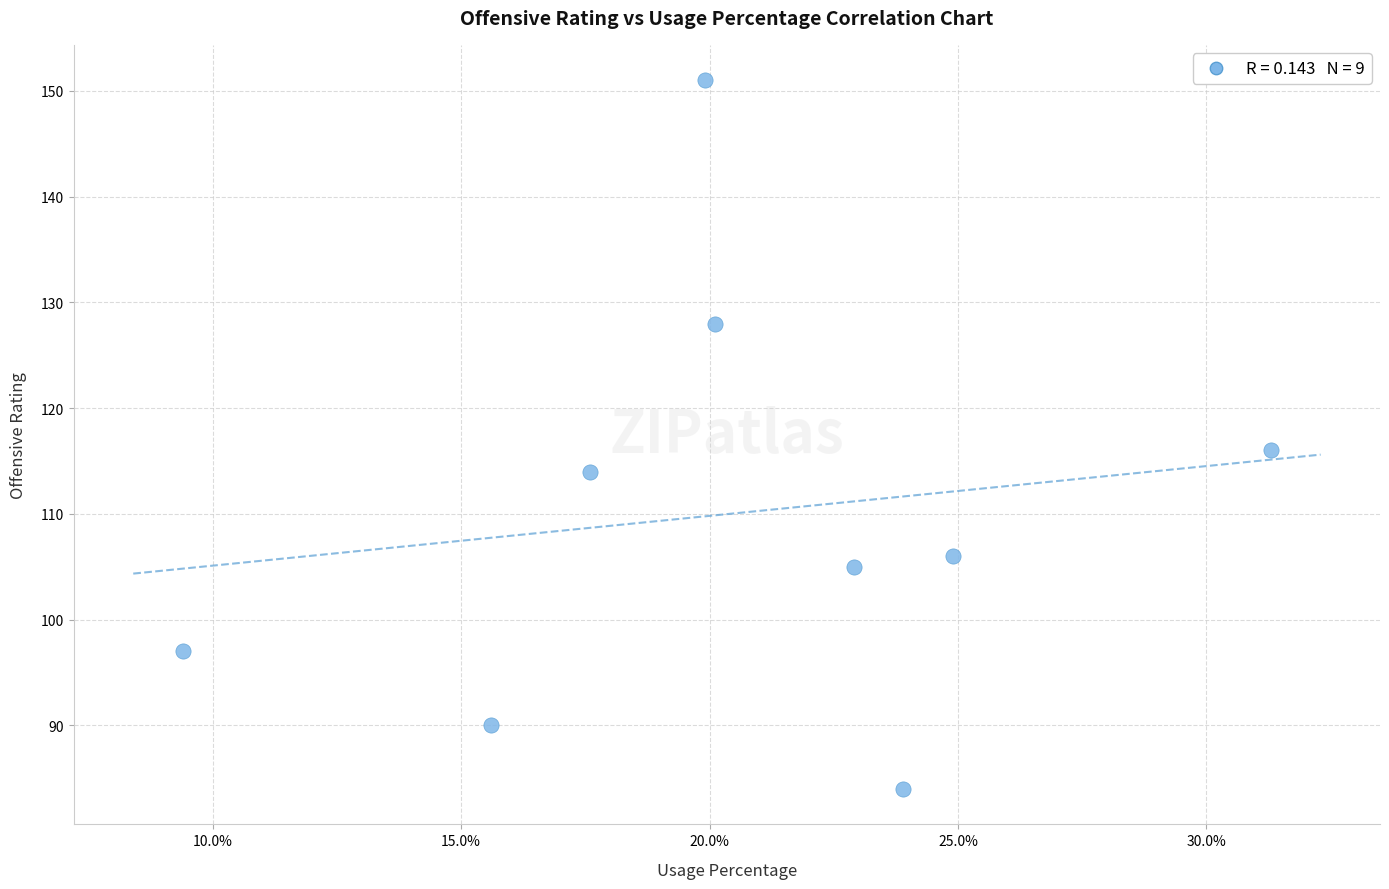

What Y value in the scatter plot is closest to 117?

116